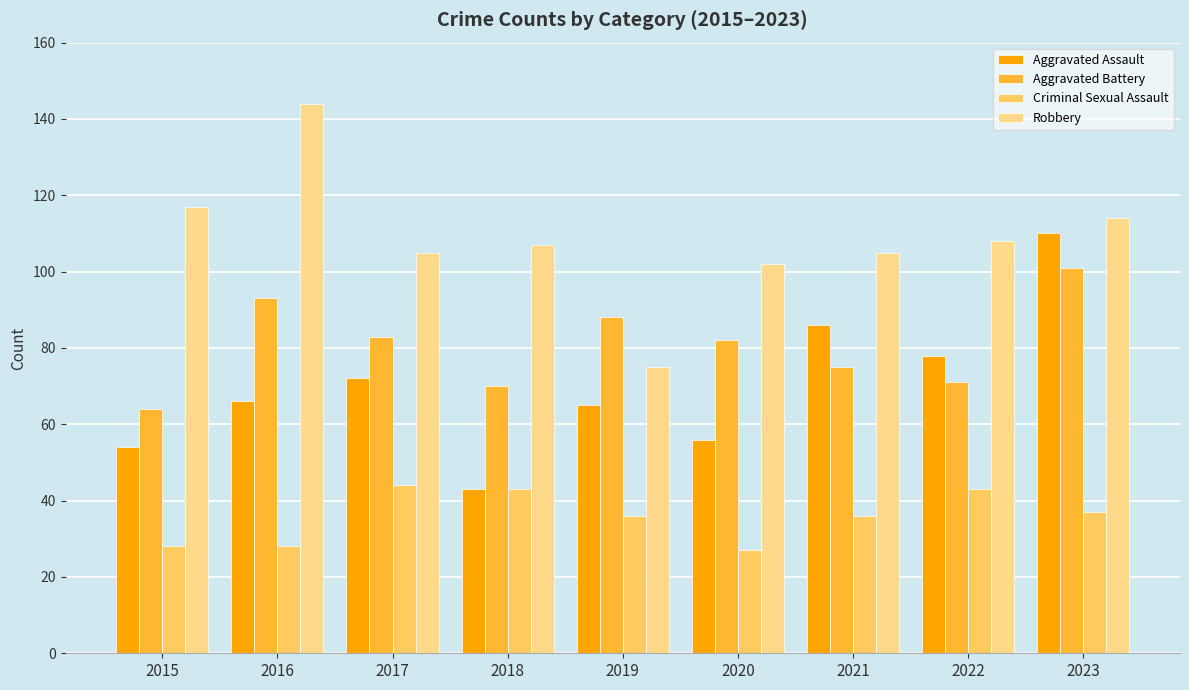

How many distinct data groups are displayed?

4